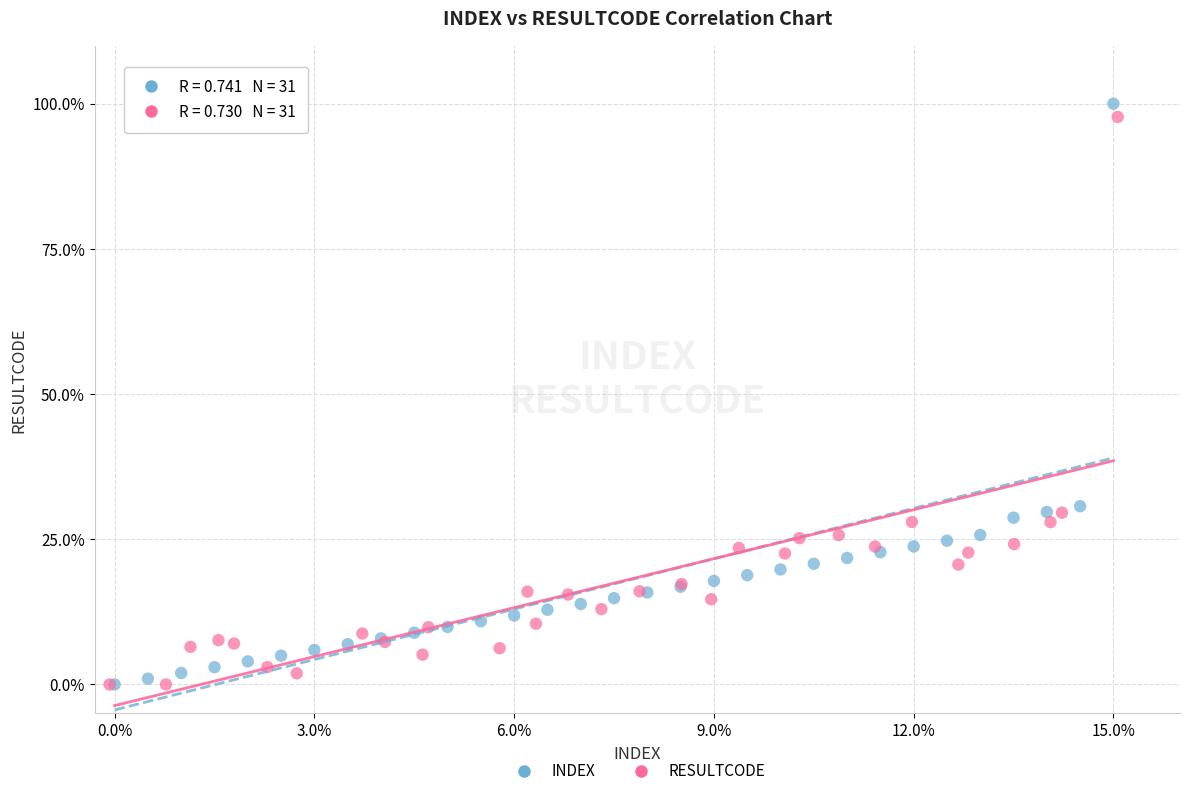

Which series has the largest Y range (max minus min)?

INDEX